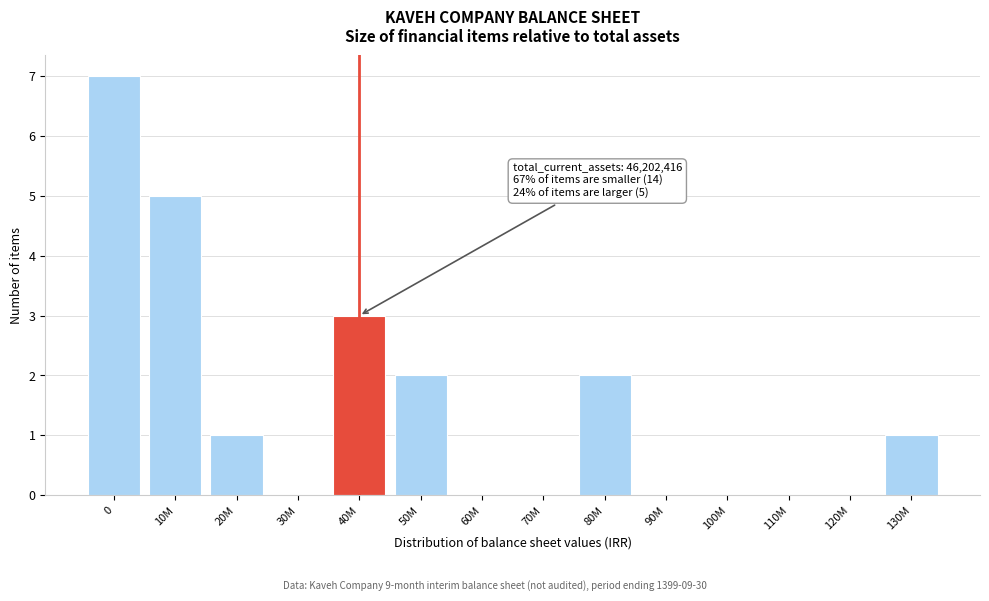

Reading right to left, extract all data points from this chart.

130M=1	120M=0	110M=0	100M=0	90M=0	80M=2	70M=0	60M=0	50M=2	40M=3	30M=0	20M=1	10M=5	0=7